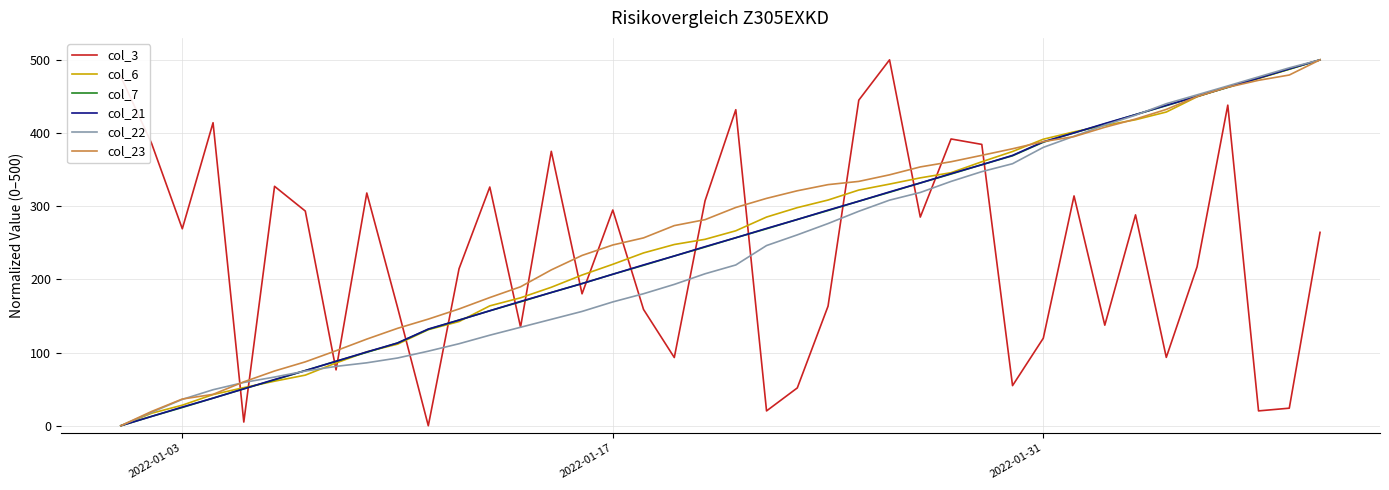

What is the maximum value for col_7?

500.0